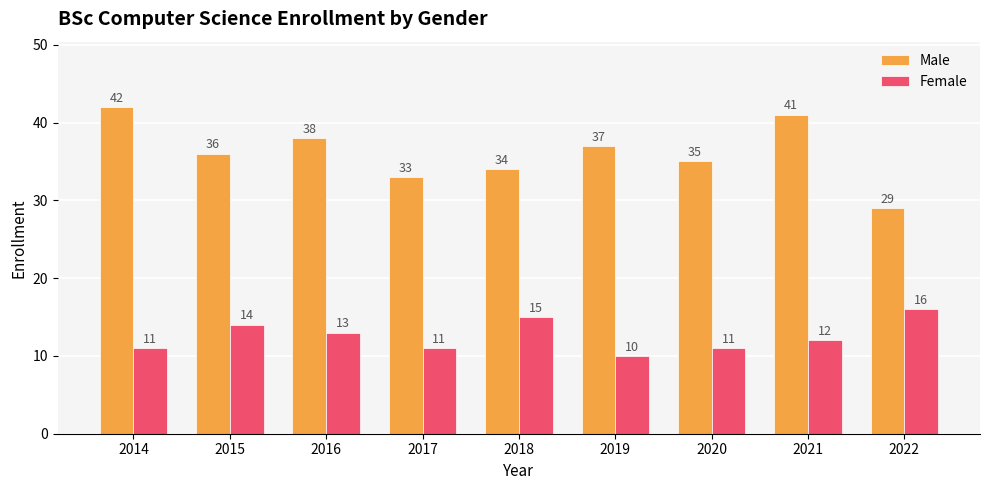

How many bars are there in total?

18